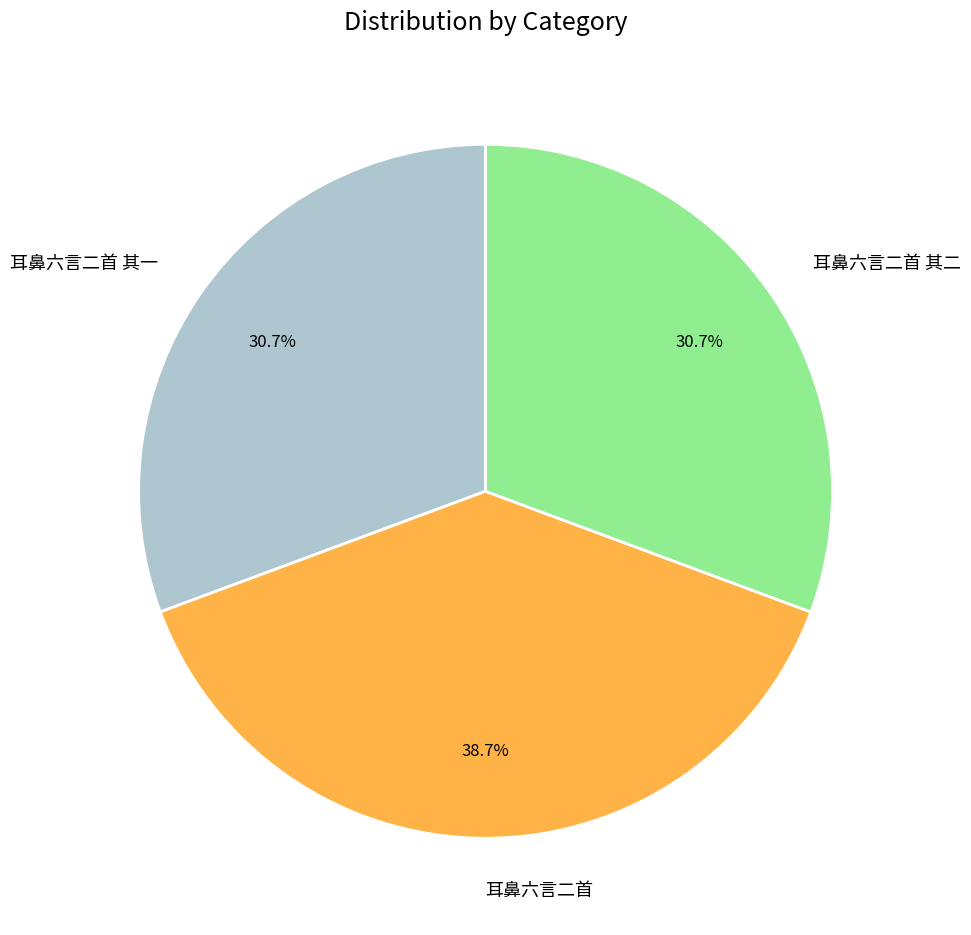

Between 耳鼻六言二首 and 耳鼻六言二首 其二, which is larger?

耳鼻六言二首